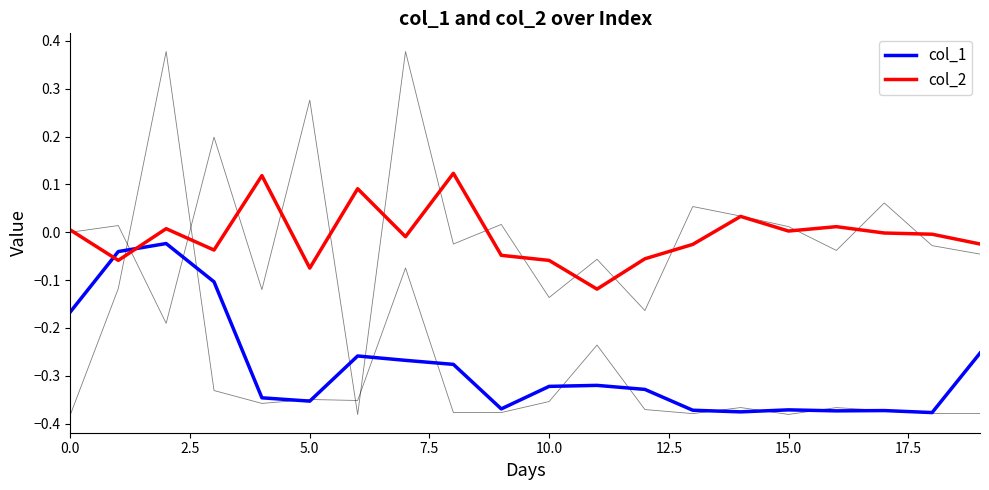

How many times do col_1 and col_2 cross each other?

2